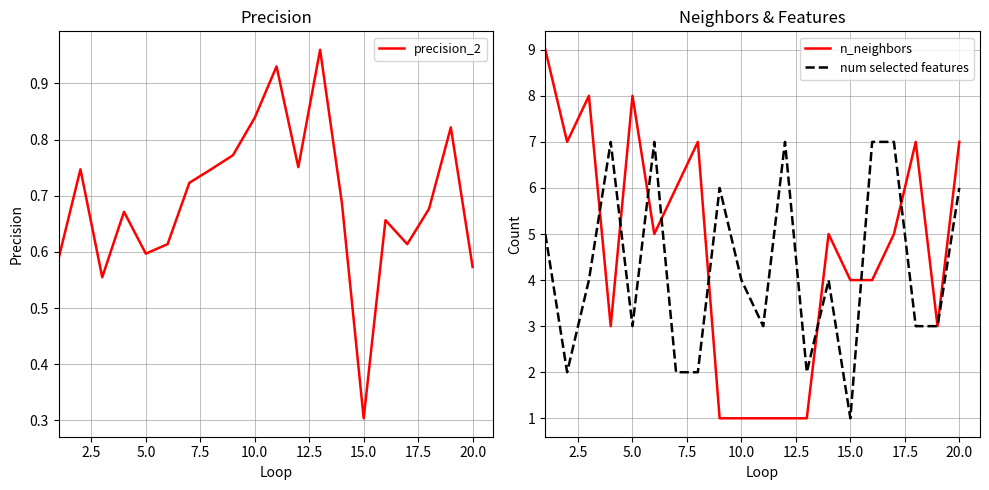

Is this an area chart (filled region under the line)?

No